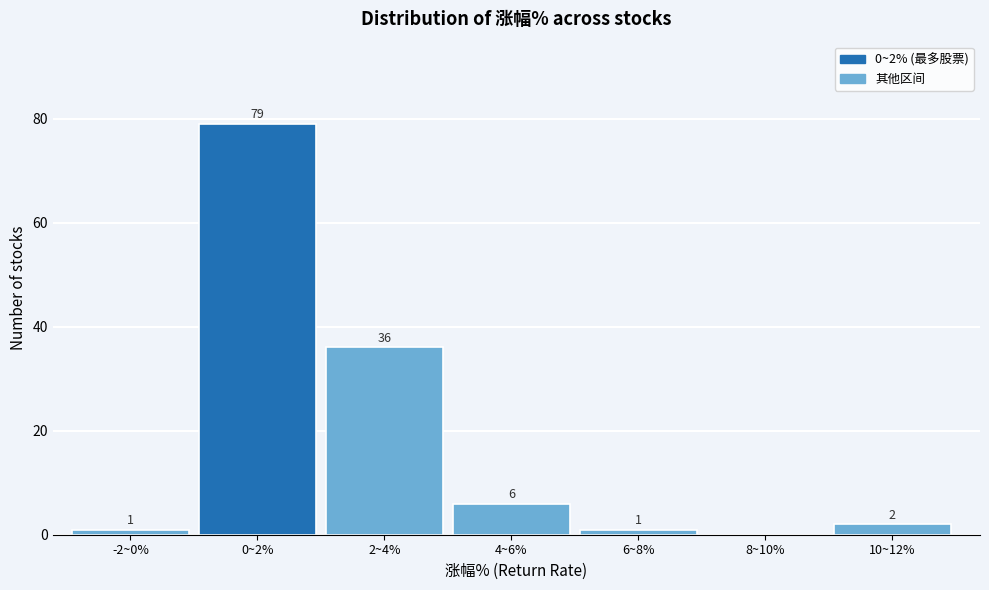

Reading left to right, transcribe all the data shown in this chart.

-2~0%=1	0~2%=79	2~4%=36	4~6%=6	6~8%=1	8~10%=0	10~12%=2